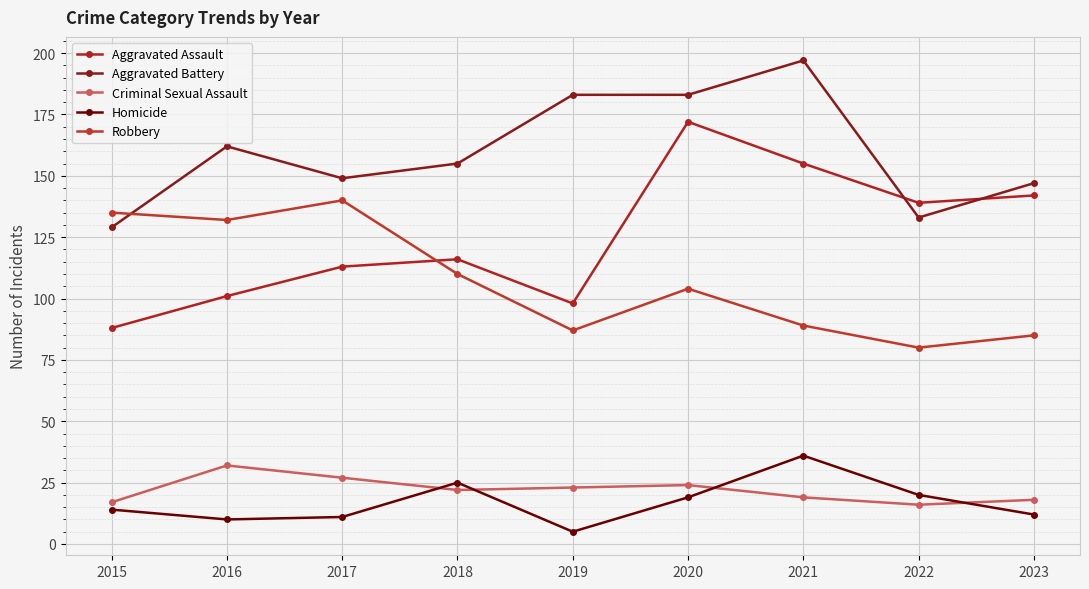

True or false: Homicide and Aggravated Battery cross at least once.

False